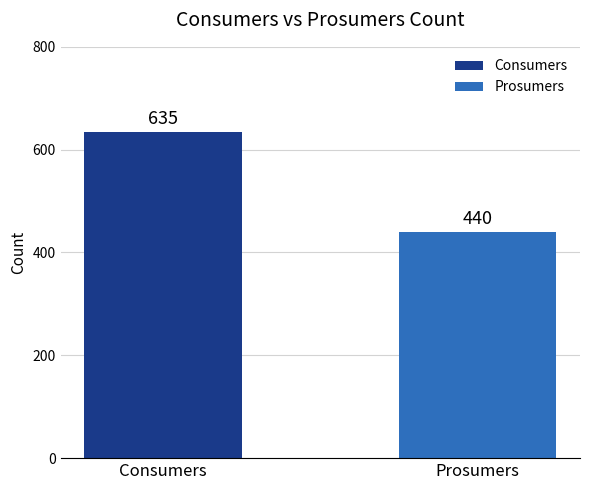

How many distinct data groups are displayed?

2